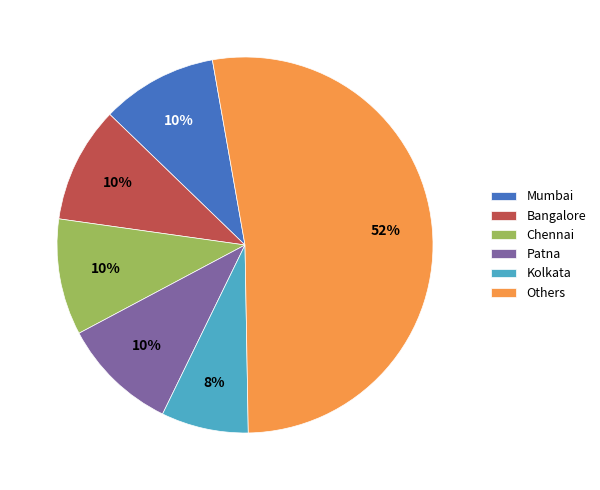

Do Mumbai and Others together represent more than half of the pie?

Yes